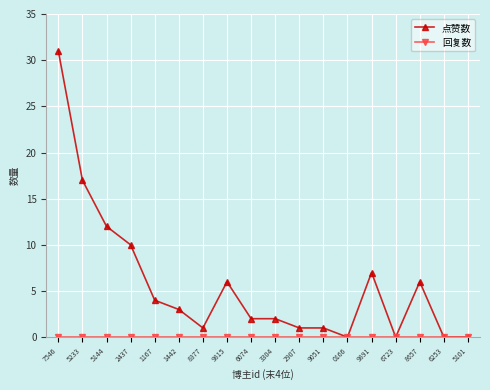

Which label corresponds to the largest value in the chart?

7546